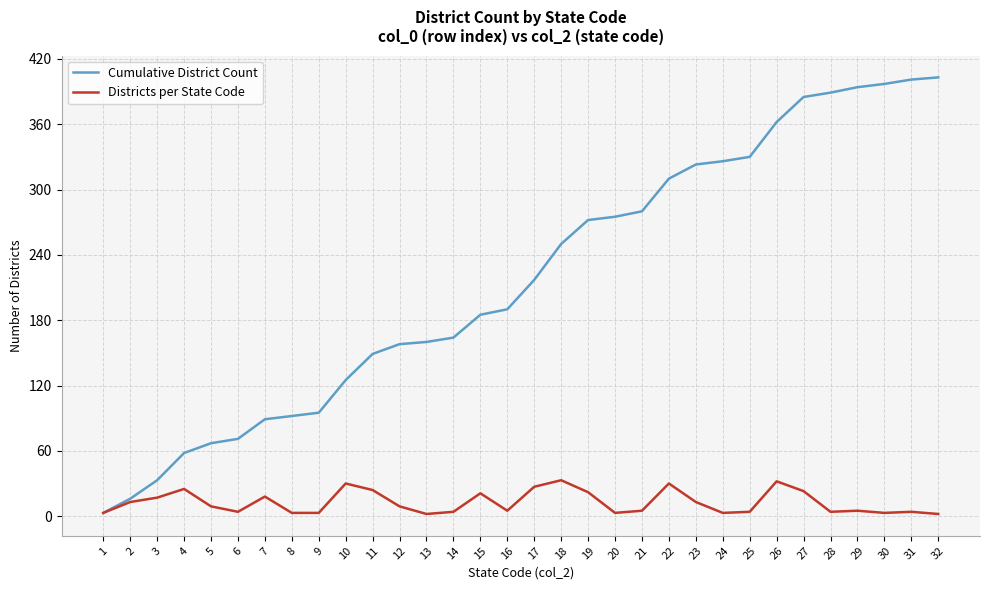

How many categories are shown in the chart?

32